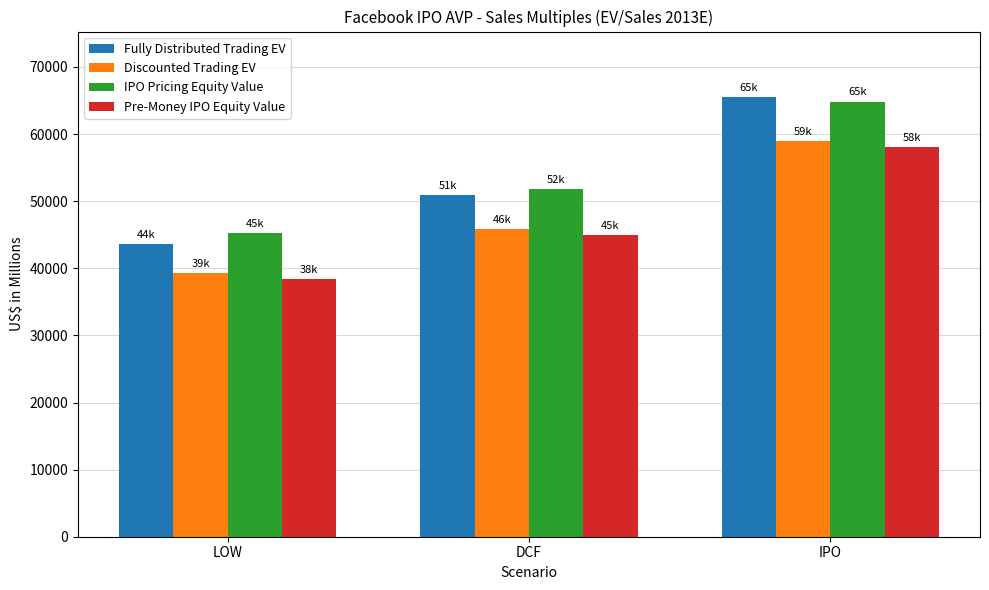

List the series in order of their peak value, highest first.

Fully Distributed Trading EV, IPO Pricing Equity Value, Discounted Trading EV, Pre-Money IPO Equity Value